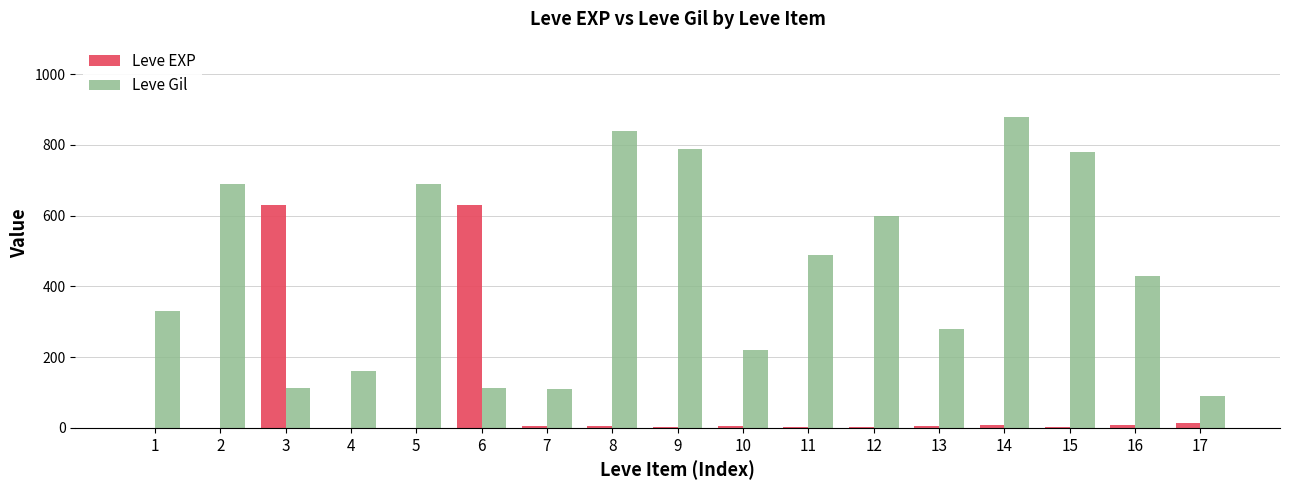

What is the sum of all Leve EXP values?

1322